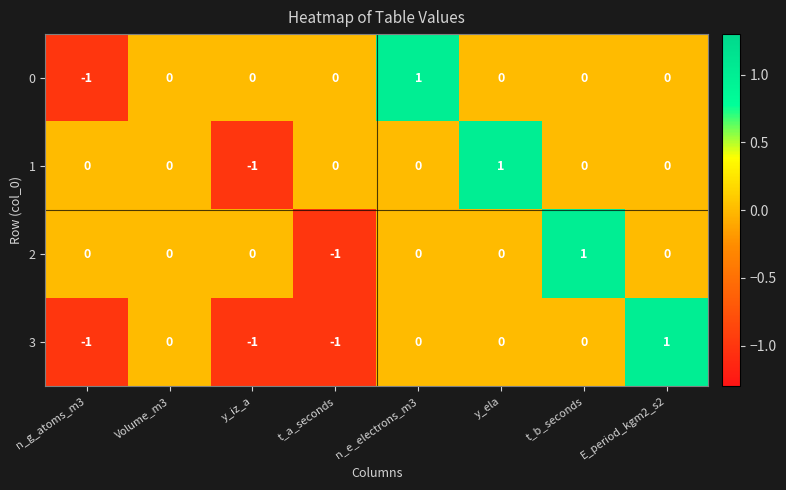

Count the 0 values in the range 0 to 1.

7